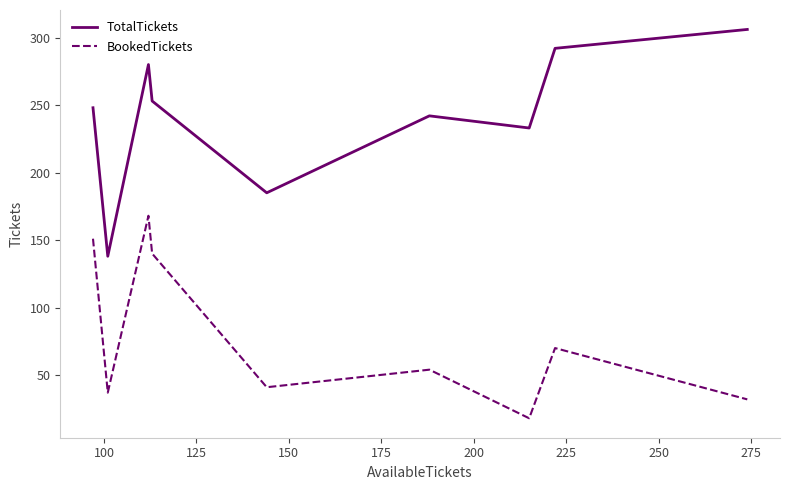

Rank the series by their average value, from lowest to highest.

BookedTickets, TotalTickets